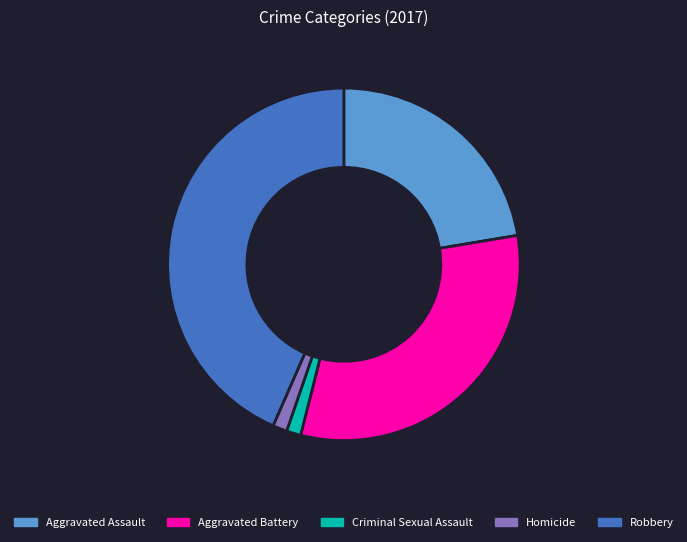

Which slice is the largest?

Robbery